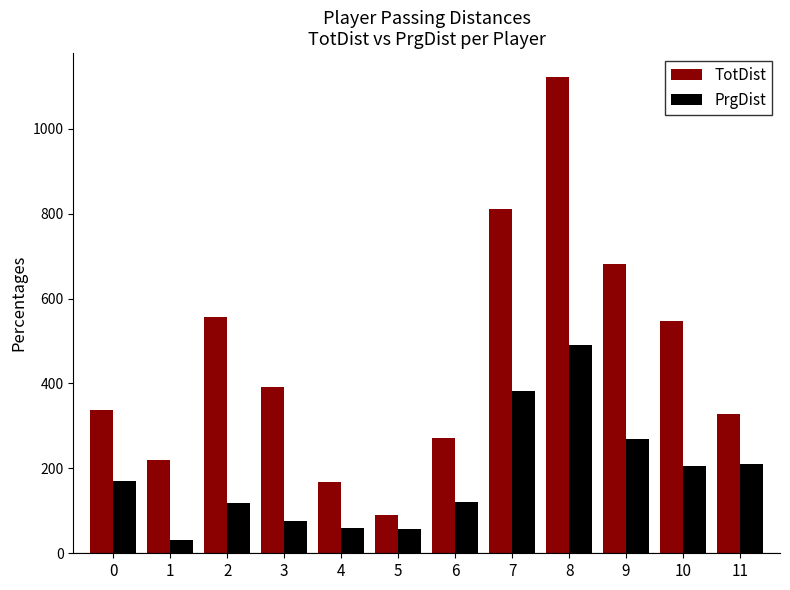

List the series in order of their peak value, lowest first.

PrgDist, TotDist